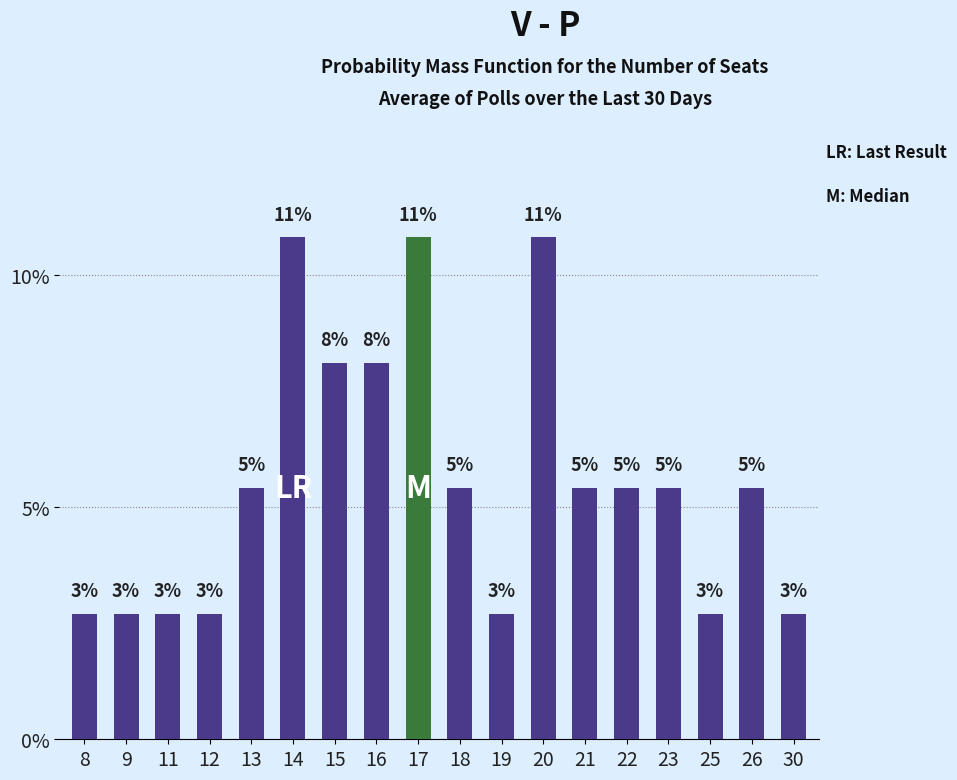

At which label is the value closest to 6?

13